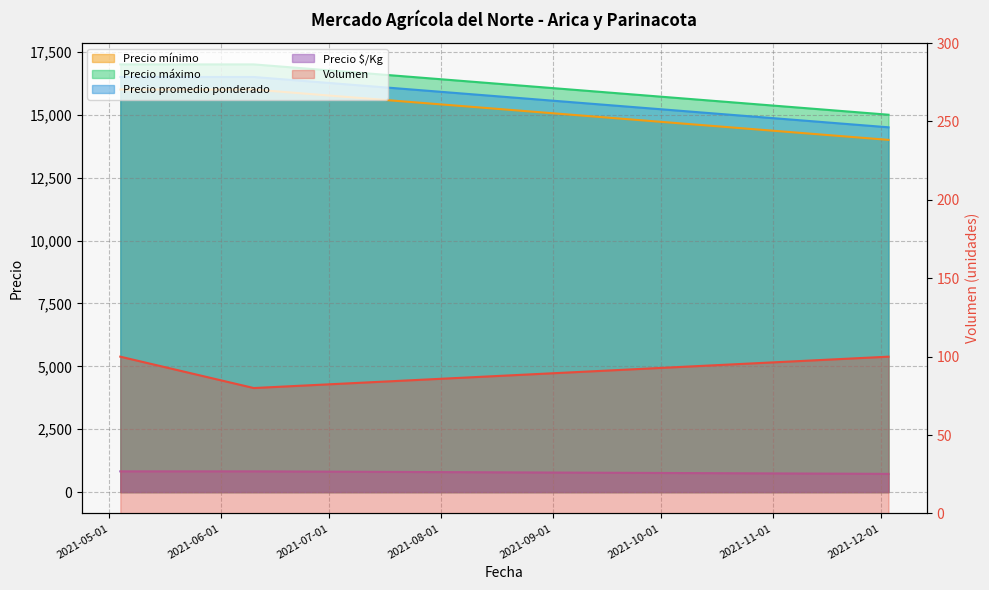

The Volumen series shows 80 at 2021-06-10. True or false?

True